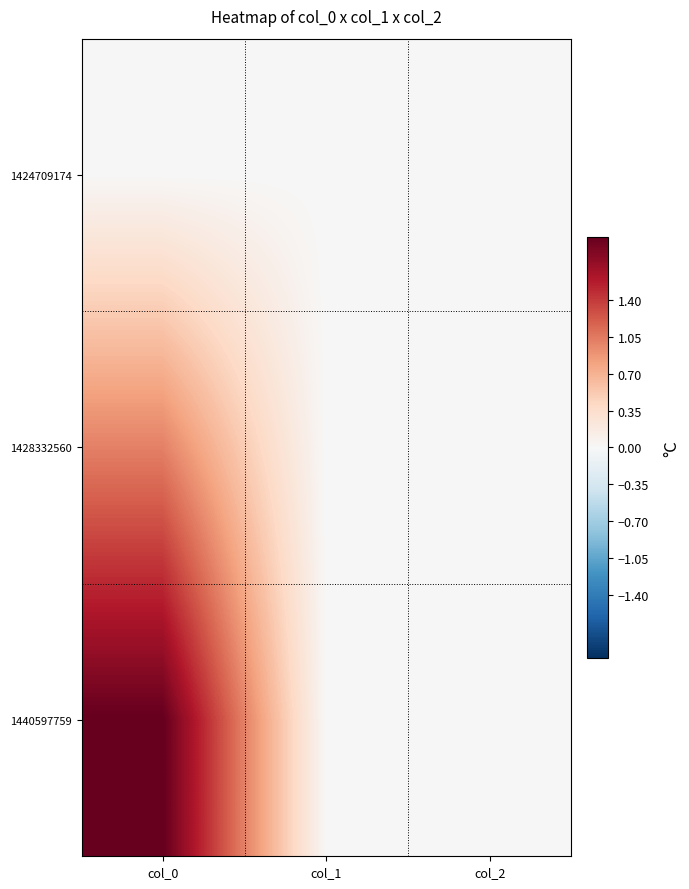

At how many categories does at least one series exceed 1?

1